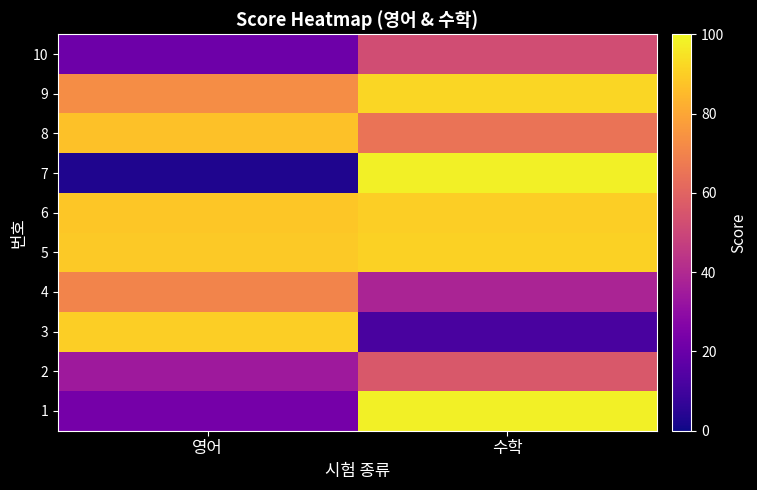

What is the spread (max minus min) of values at 수학?

86